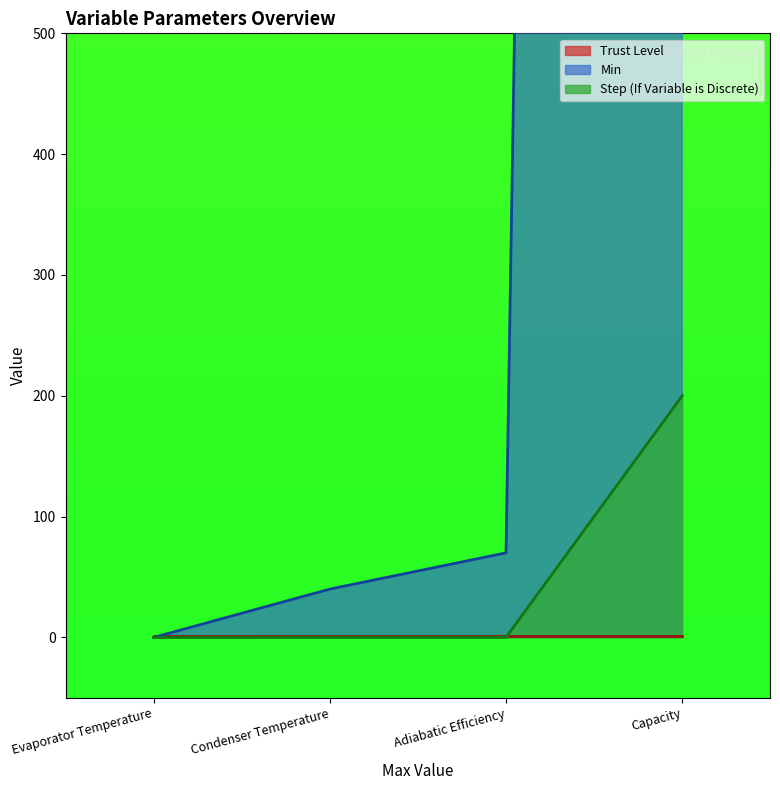

Which label corresponds to the smallest value in the chart?

Evaporator Temperature